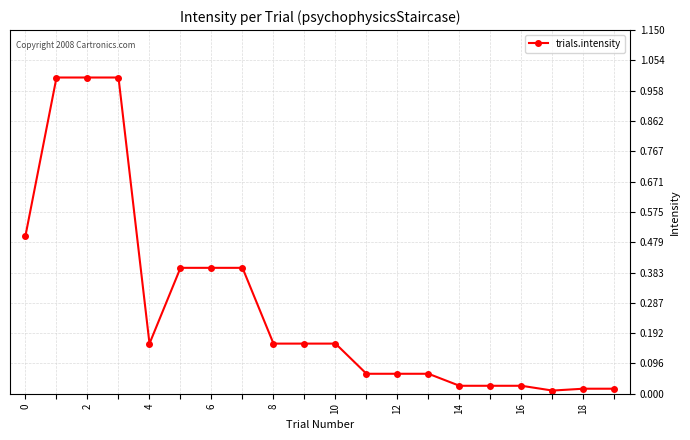

What is the greatest value displayed?

1.0